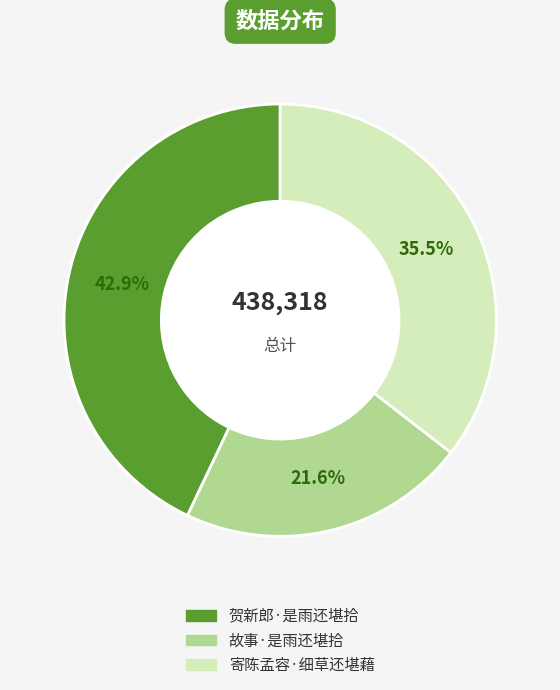

What percentage do 寄陈孟容·细草还堪藉 and 故事·是雨还堪拾 together represent?

57.1%